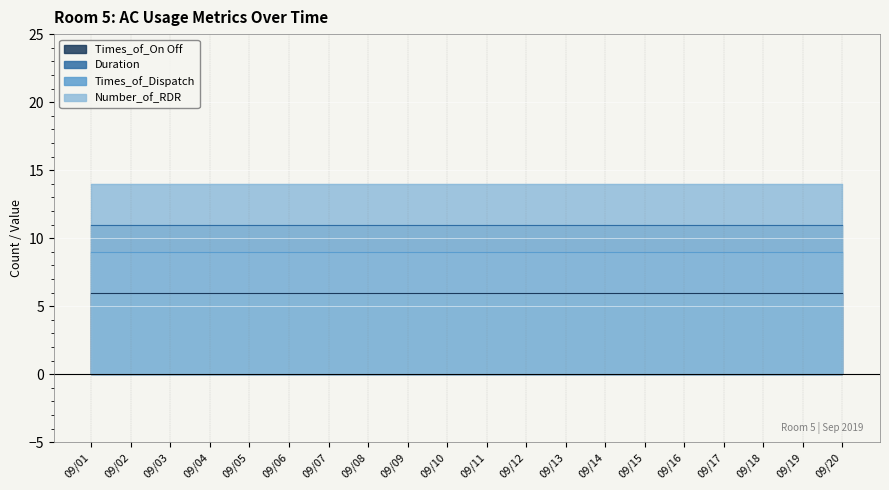

What is the average value of the Number_of_RDR series?

14